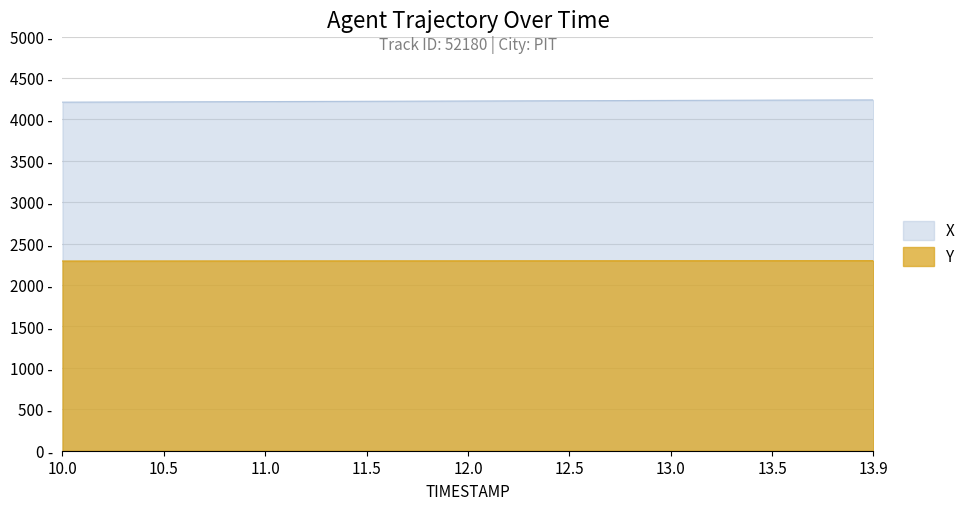

What is the value of the X point at the 3rd from the left?

4214.3